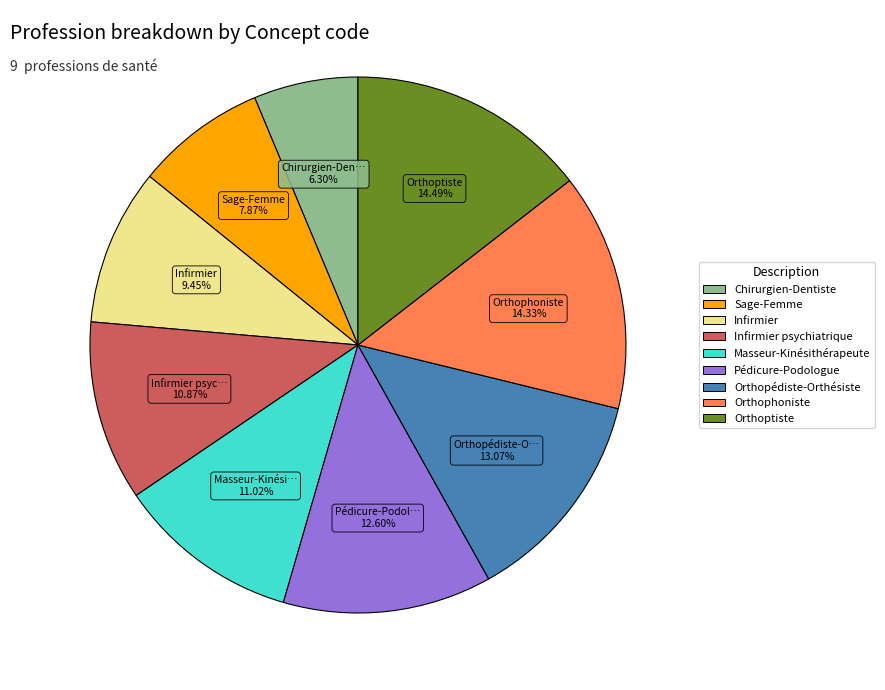

To the nearest percent, what portion does Masseur-Kinésithérapeute represent?

11%